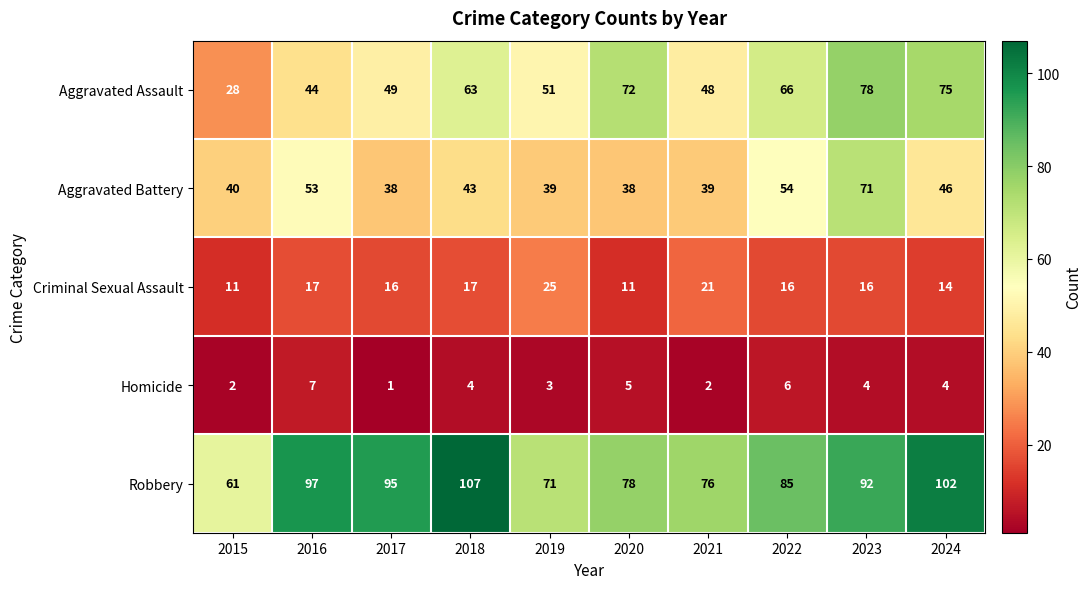

The value of Robbery at 2021 is 76. True or false?

True